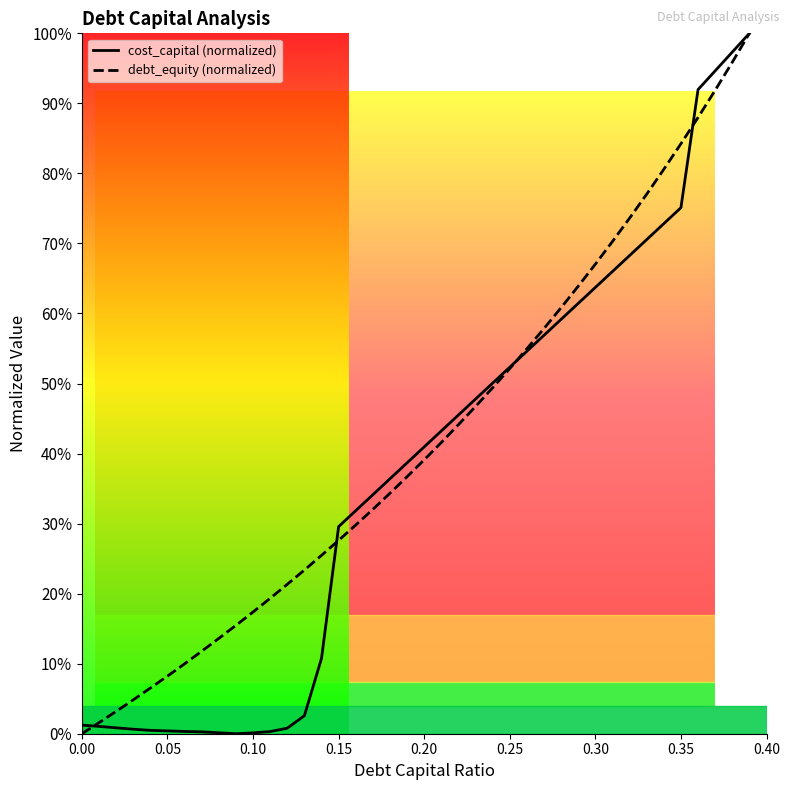

The value of debt_equity (normalized) at 0.35 is 0.2. True or false?

False